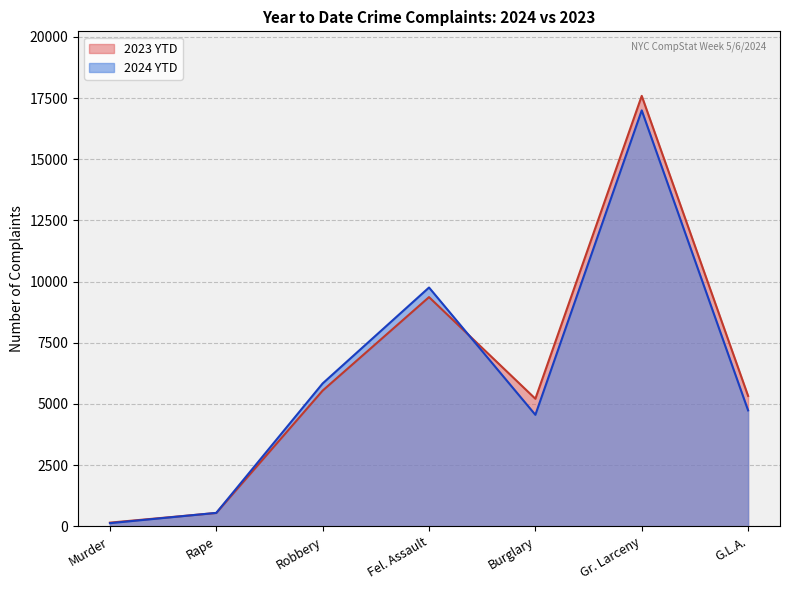

Does the chart have visible grid lines?

Yes